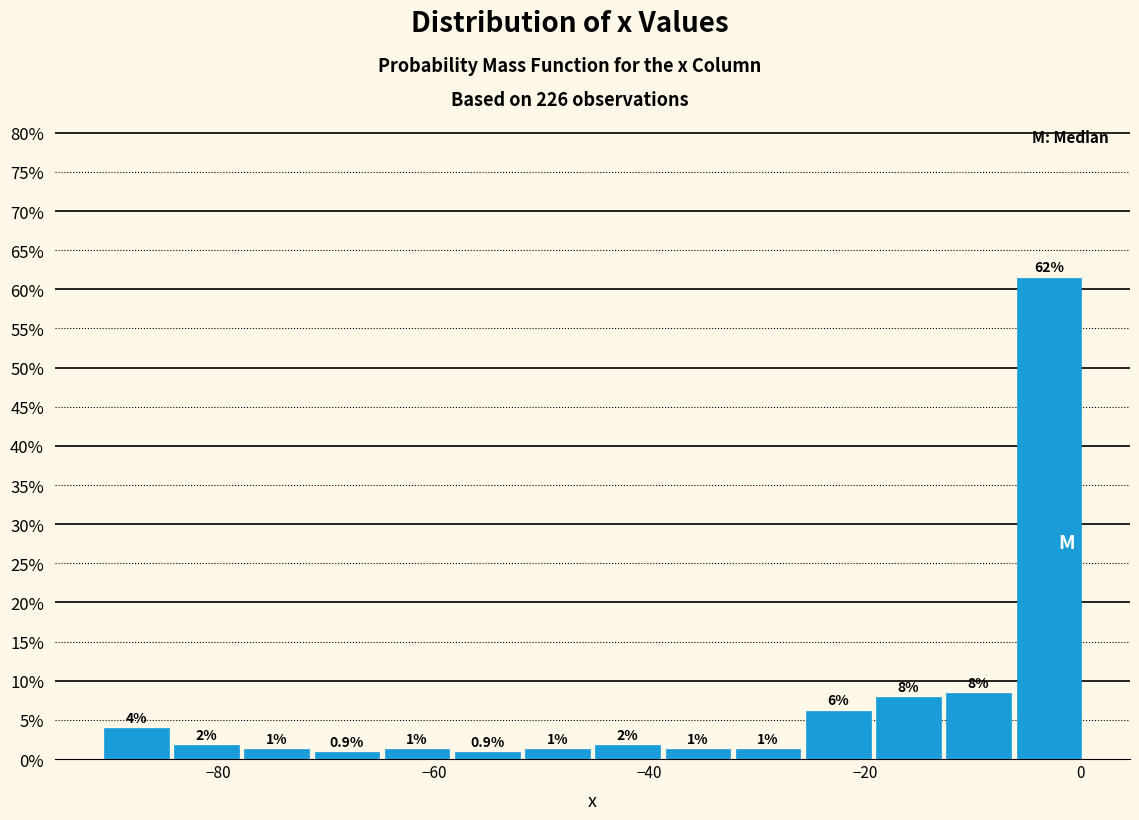

Around what value on the x-axis is the tallest bar? Give the approximate position of its centre, as read against the axis.

-2